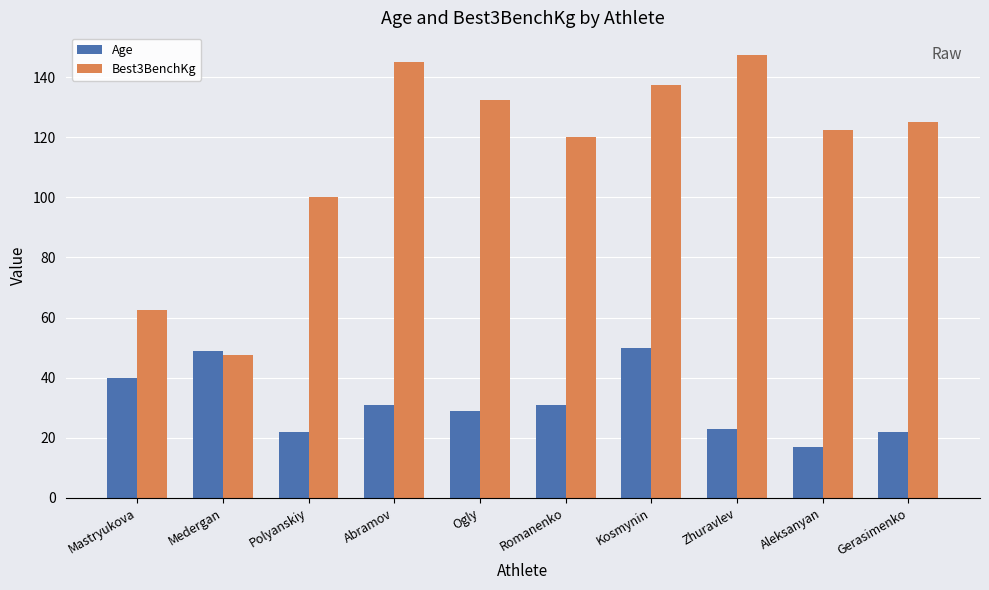

At which category is the sum across all series the highest?

Kosmynin